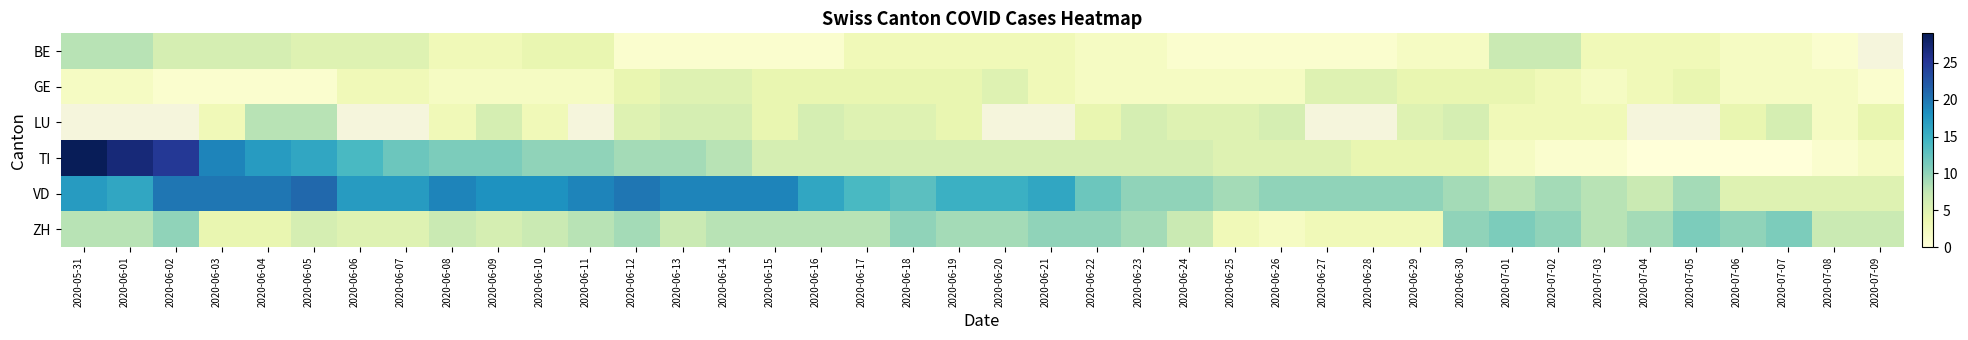

Which has a higher value, 2020-06-08 or 2020-07-01?

2020-07-01